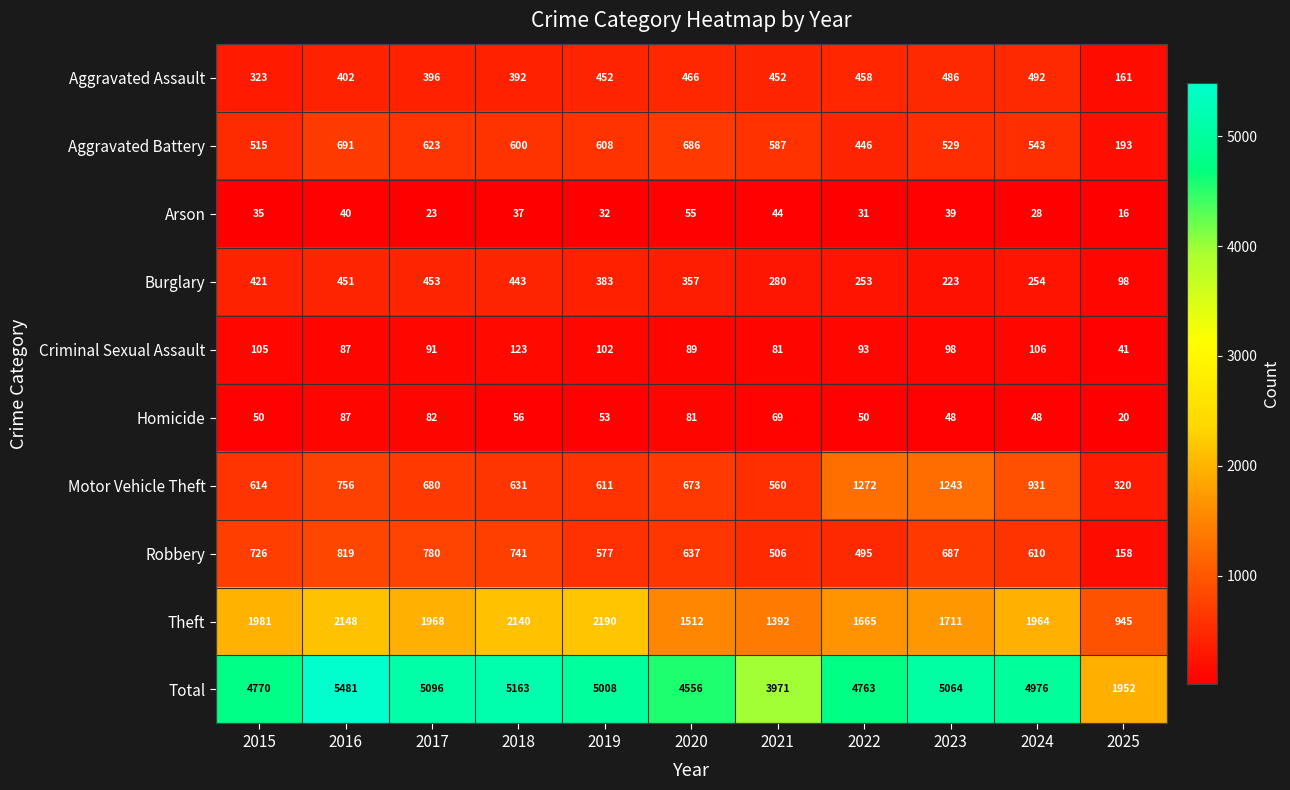

Rank the series by their maximum value, from lowest to highest.

Arson, Homicide, Criminal Sexual Assault, Burglary, Aggravated Assault, Aggravated Battery, Robbery, Motor Vehicle Theft, Theft, Total